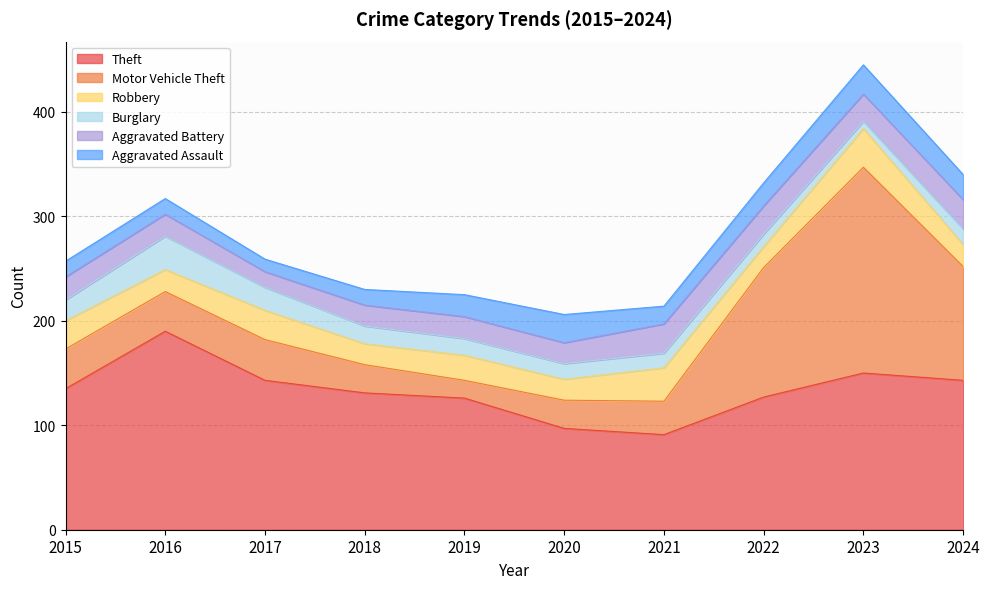

At how many categories does at least one series exceed 177?

2